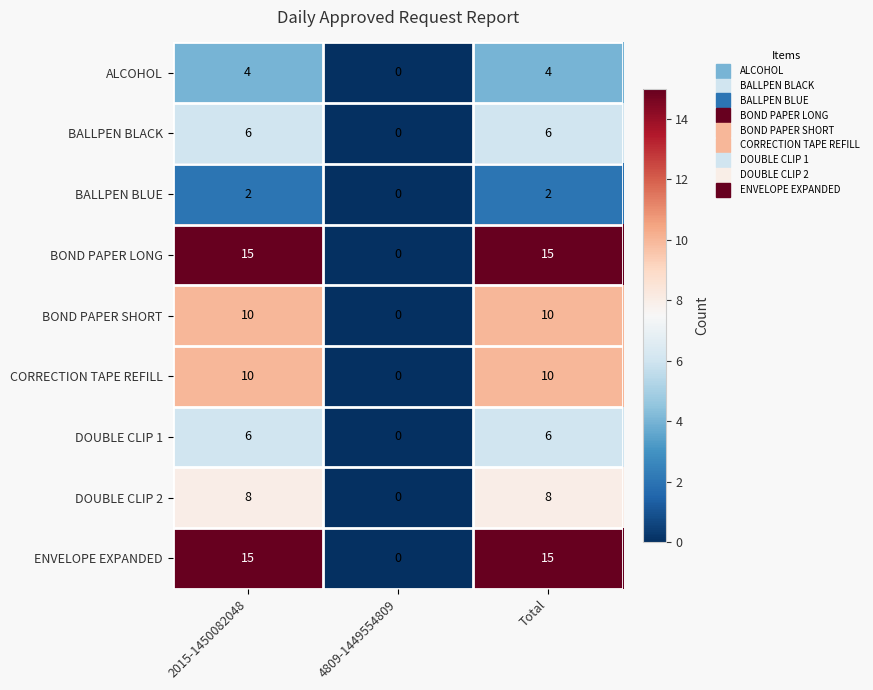

Reading left to right, extract all data points from this chart.

ALCOHOL: 4	0	4
BALLPEN BLACK: 6	0	6
BALLPEN BLUE: 2	0	2
BOND PAPER LONG: 15	0	15
BOND PAPER SHORT: 10	0	10
CORRECTION TAPE REFILL: 10	0	10
DOUBLE CLIP 1: 6	0	6
DOUBLE CLIP 2: 8	0	8
ENVELOPE EXPANDED: 15	0	15